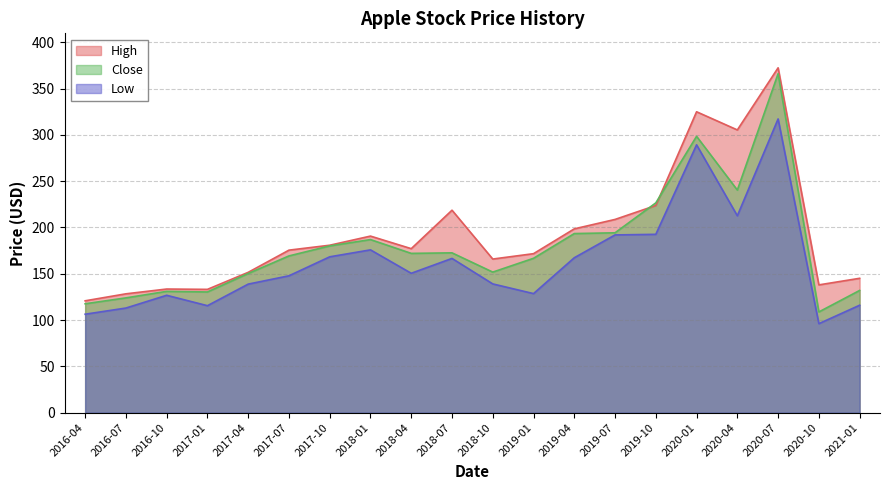

What is the label of the 8th point from the left?

2018-01